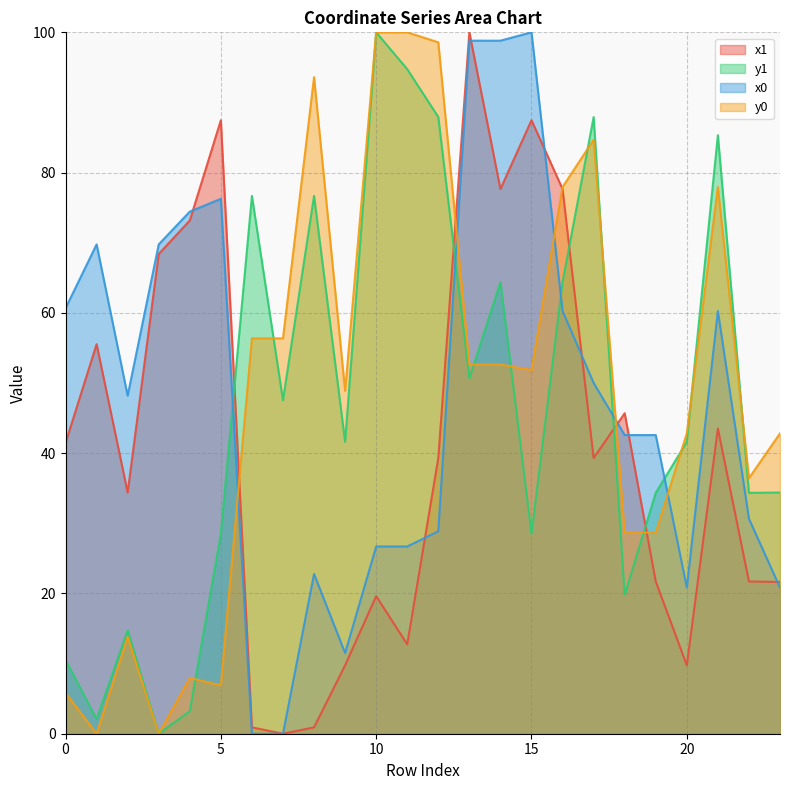

The value of y0 at 10 is 153.4. True or false?

False